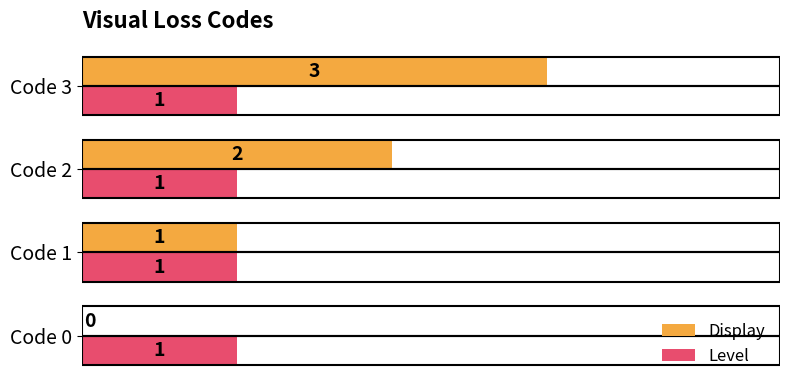

What is the sum of the Display values at Code 2 and Code 1?

3